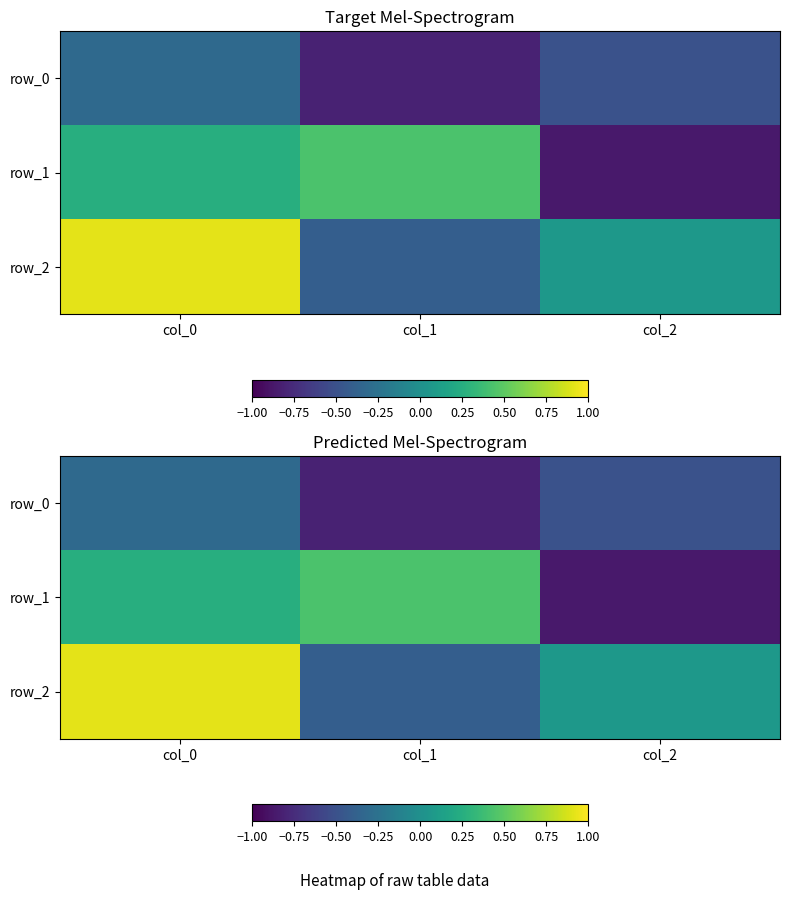

Reading right to left, transcribe all the data shown in this chart.

row_0: col_2=-0.5	col_1=-0.8	col_0=-0.3
row_1: col_2=-0.9	col_1=0.4	col_0=0.3
row_2: col_2=0.1	col_1=-0.4	col_0=0.9